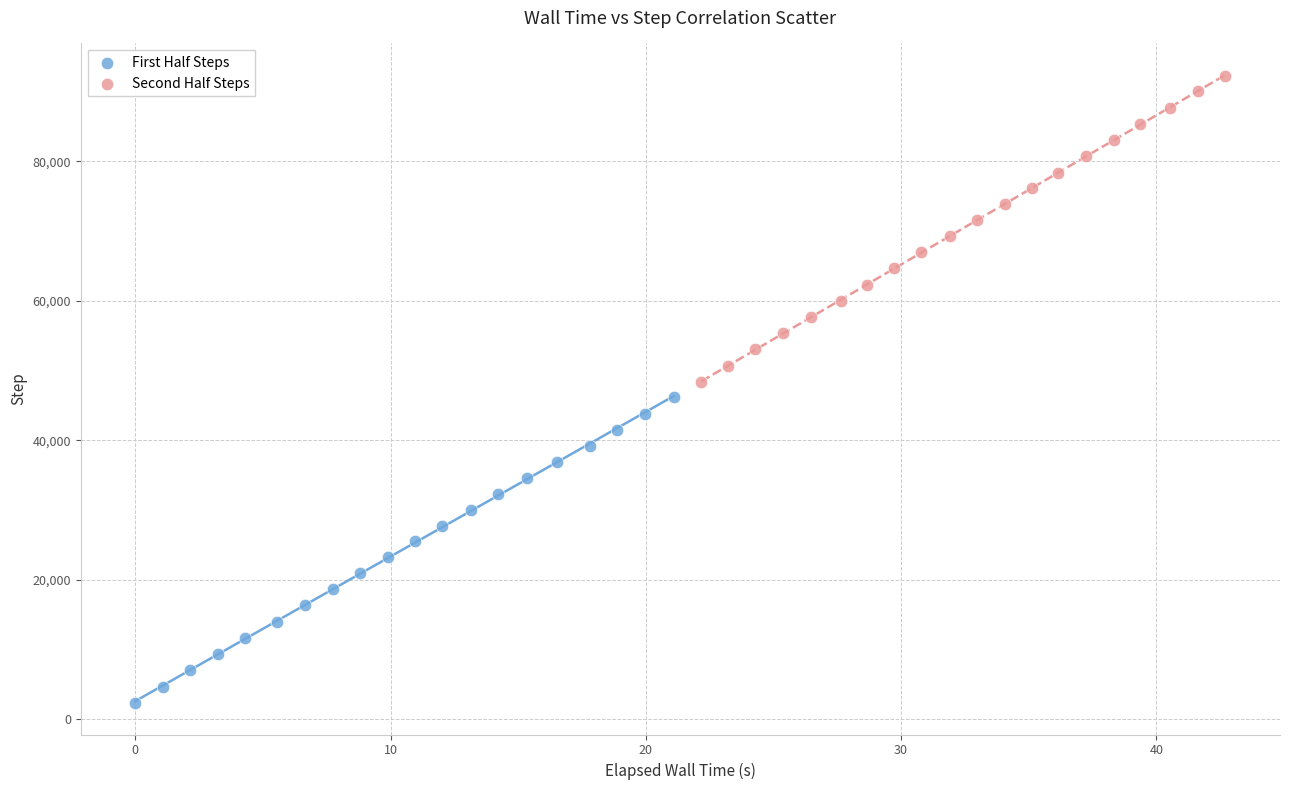

Which series has the widest spread of Y values?

Second Half Steps